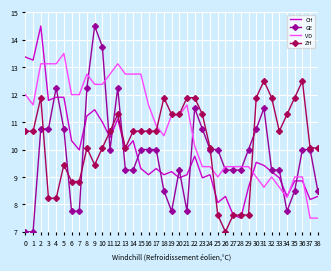

What is the total value across all series at 11?

43.9